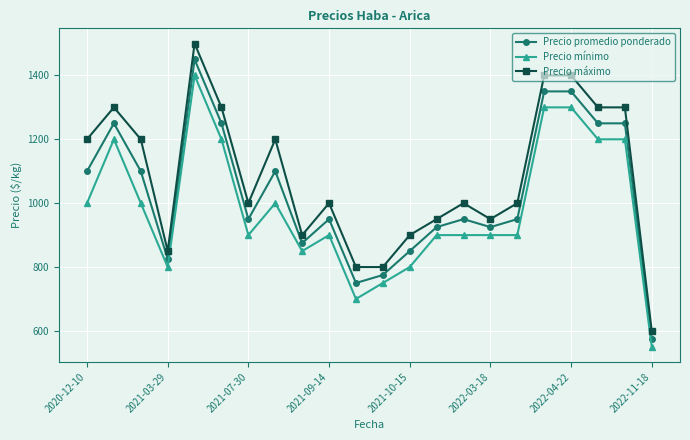

Rank the series by their average value, from highest to lowest.

Precio máximo, Precio promedio ponderado, Precio mínimo